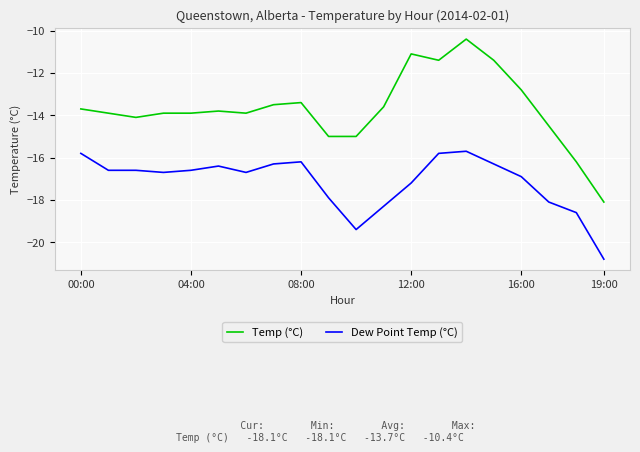

True or false: Temp (°C) and Dew Point Temp (°C) cross at least once.

False